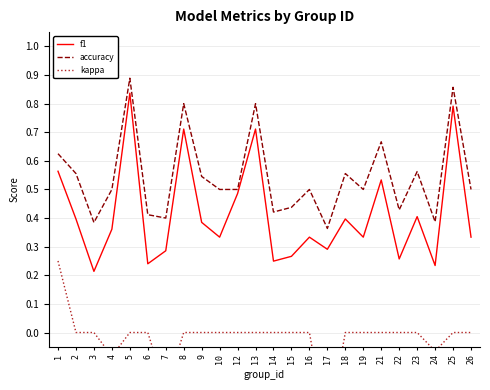

At which label is kappa closest to 0?

2